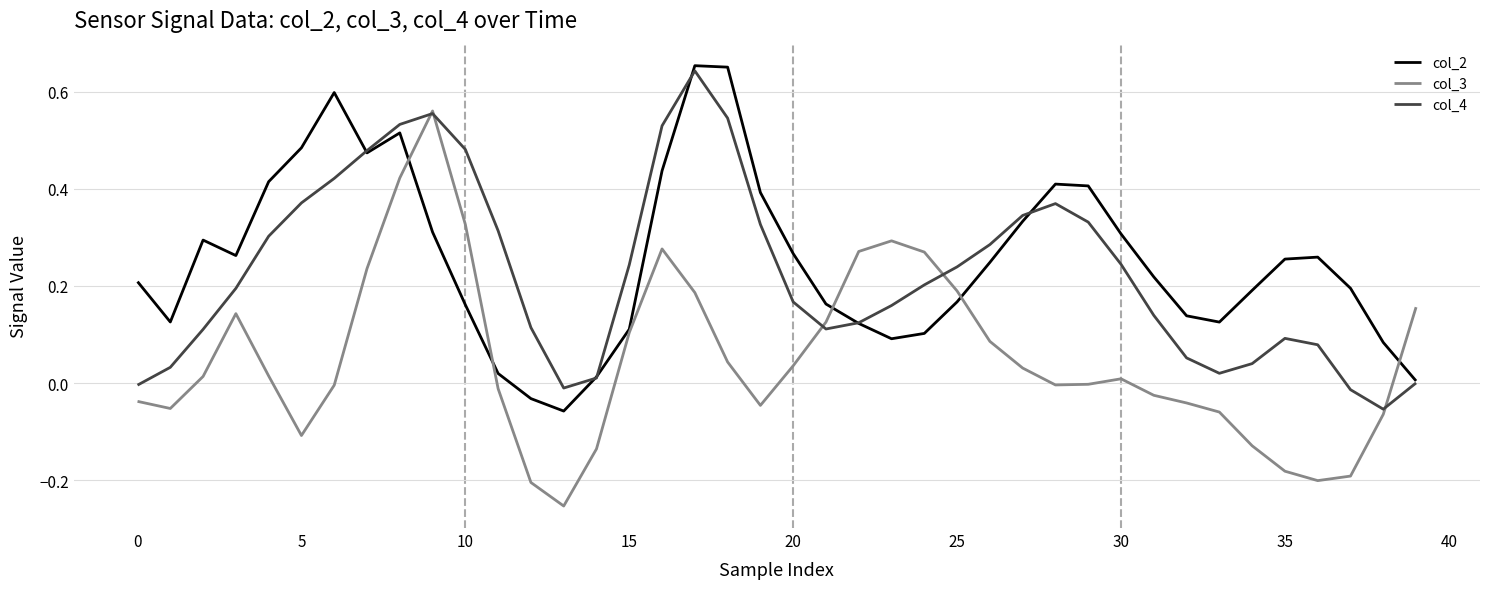

Which series has the widest spread of values?

col_3